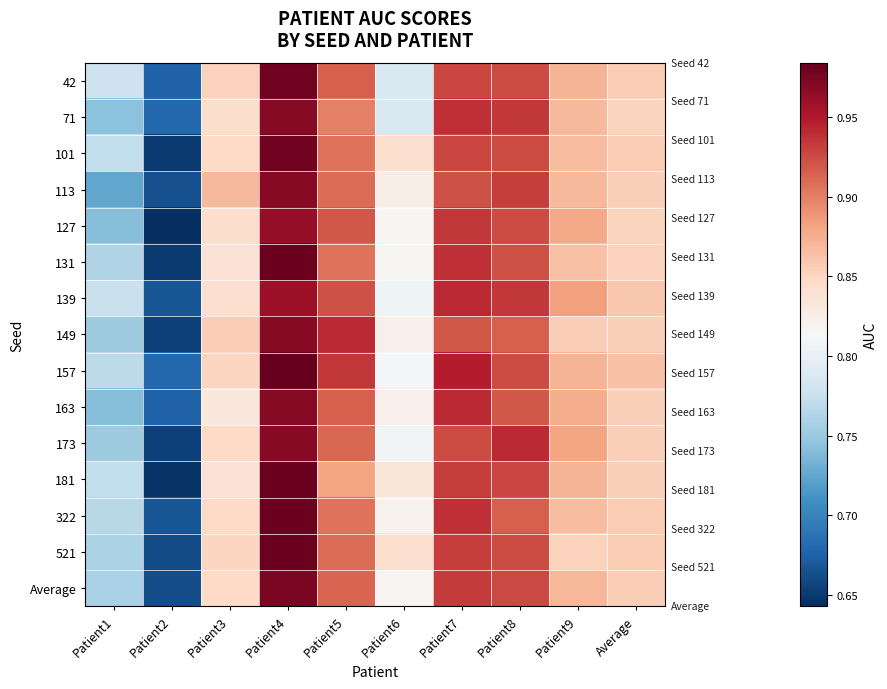

Which label corresponds to the largest value in the chart?

Patient4